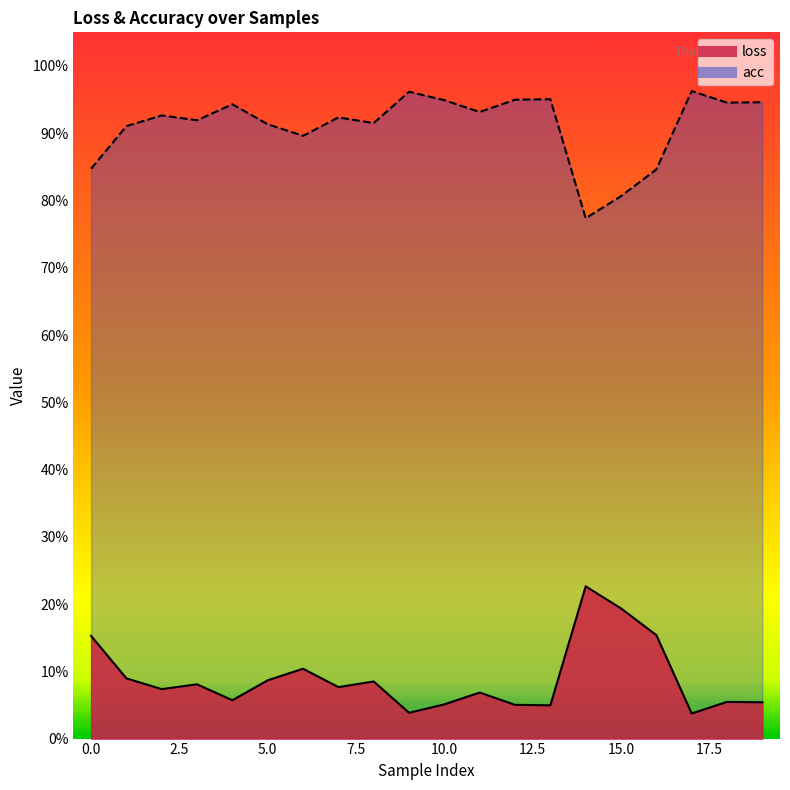

What is the sum of the loss values at 12 and 6?

0.2